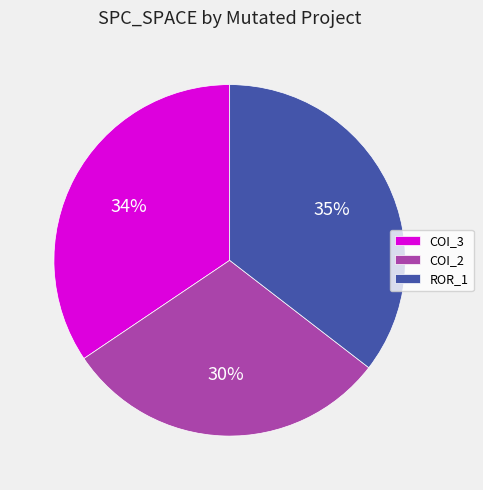

Is the sum of ROR_1 and COI_3 greater than half?

Yes